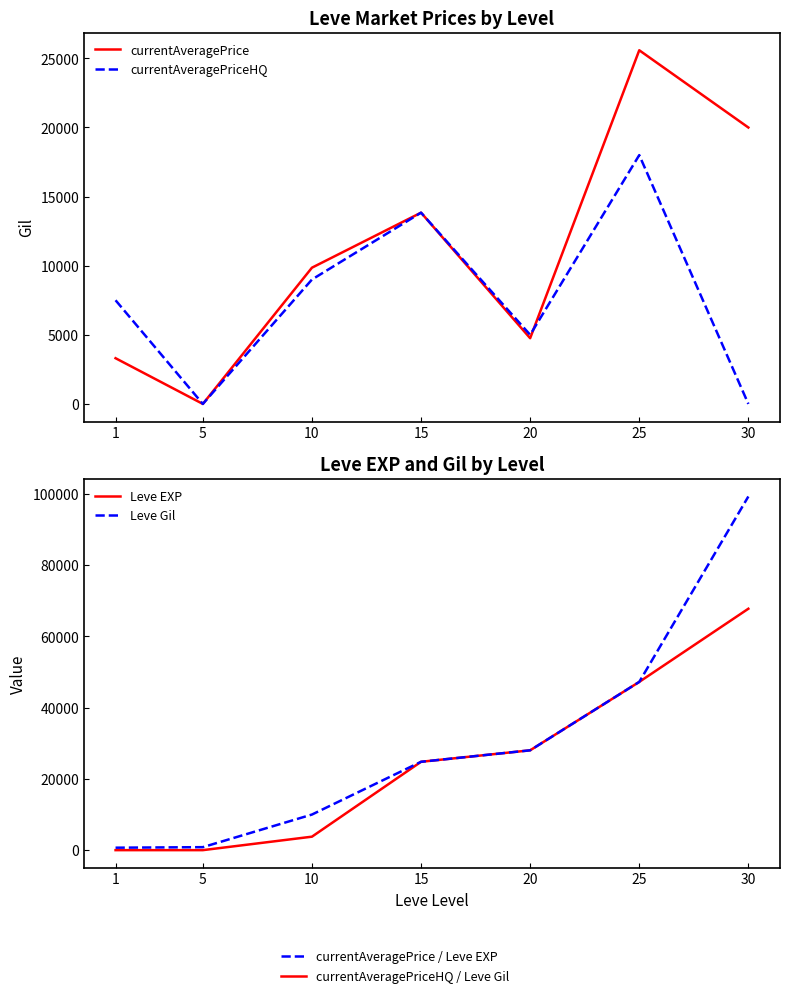

Reading left to right, transcribe all the data shown in this chart.

currentAveragePrice: 1=3307.0	5=0.0	10=9856.3	15=13837.3	20=4755.0	25=25585.0	30=19997.0
currentAveragePriceHQ: 1=7500.0	5=0.0	10=8999.0	15=13837.3	20=5000.0	25=18000.0	30=0.0
Leve EXP: 1=1.0	5=2.0	10=3780.0	15=24790.0	20=28010.0	25=47200.0	30=67730.0
Leve Gil: 1=690.0	5=840.0	10=9990.0	15=24790.0	20=28010.0	25=47200.0	30=99220.0